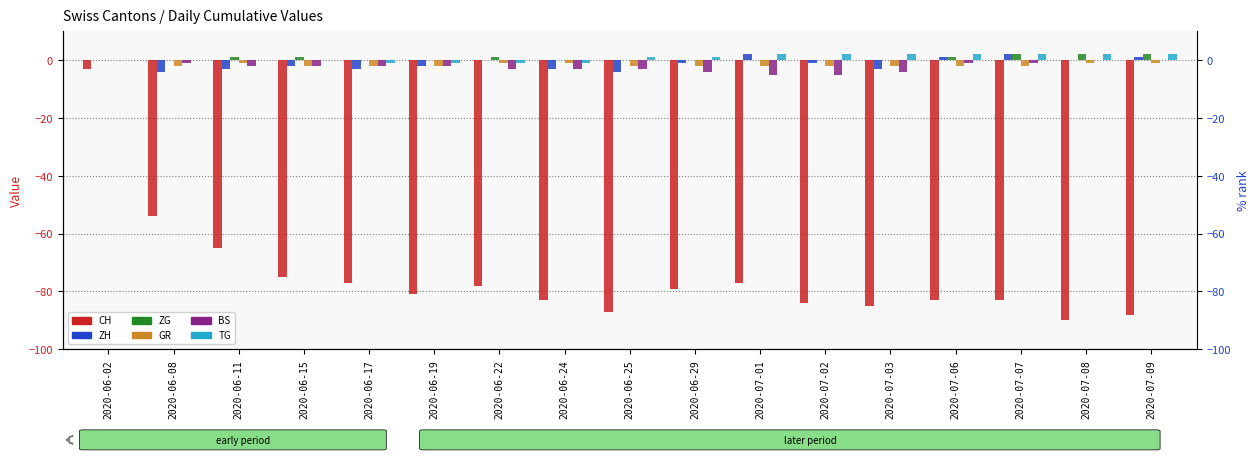

What is the label of the 13th bar from the right?

2020-06-17